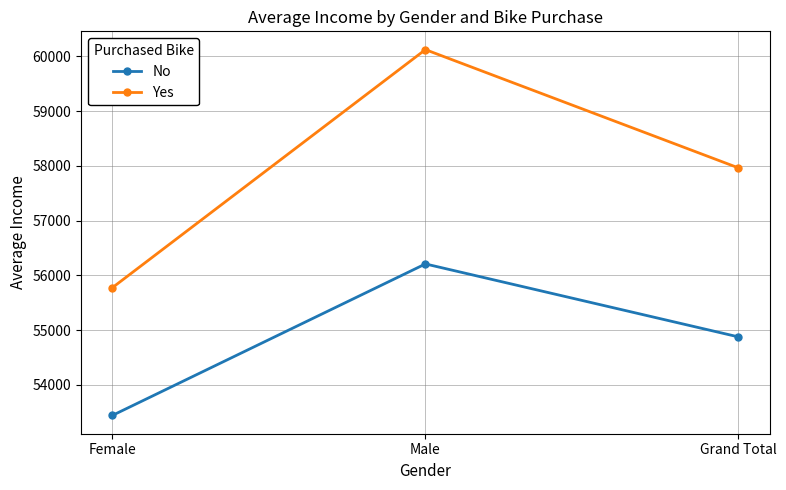

Which series has the largest total across all categories?

Yes